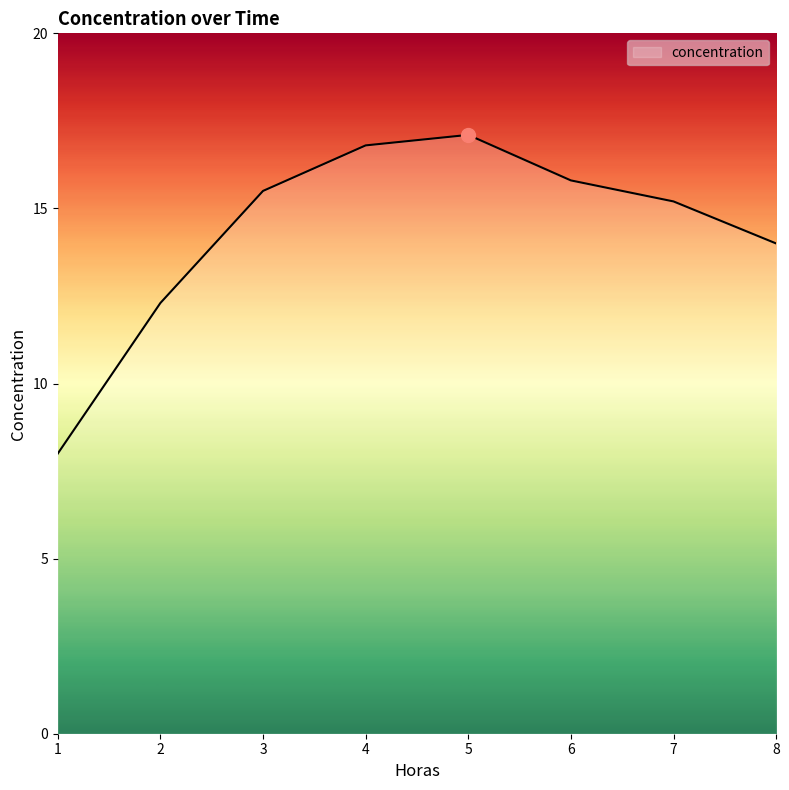

The chart shows a value of 16.8 at 4. True or false?

True